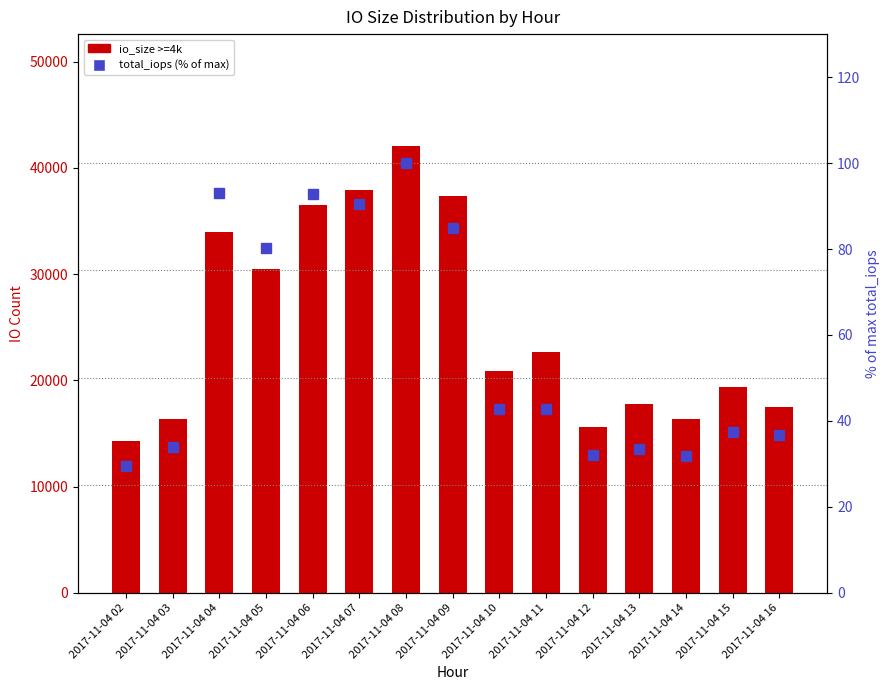

The total_iops (% of max) series shows 29.5 at 2017-11-04 02. True or false?

True